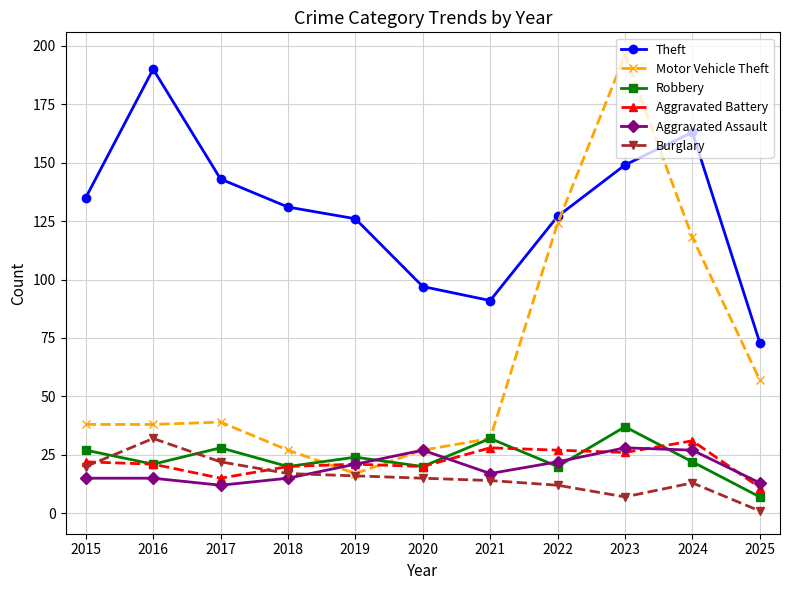

True or false: Robbery has a value of 24 at 2019.

True